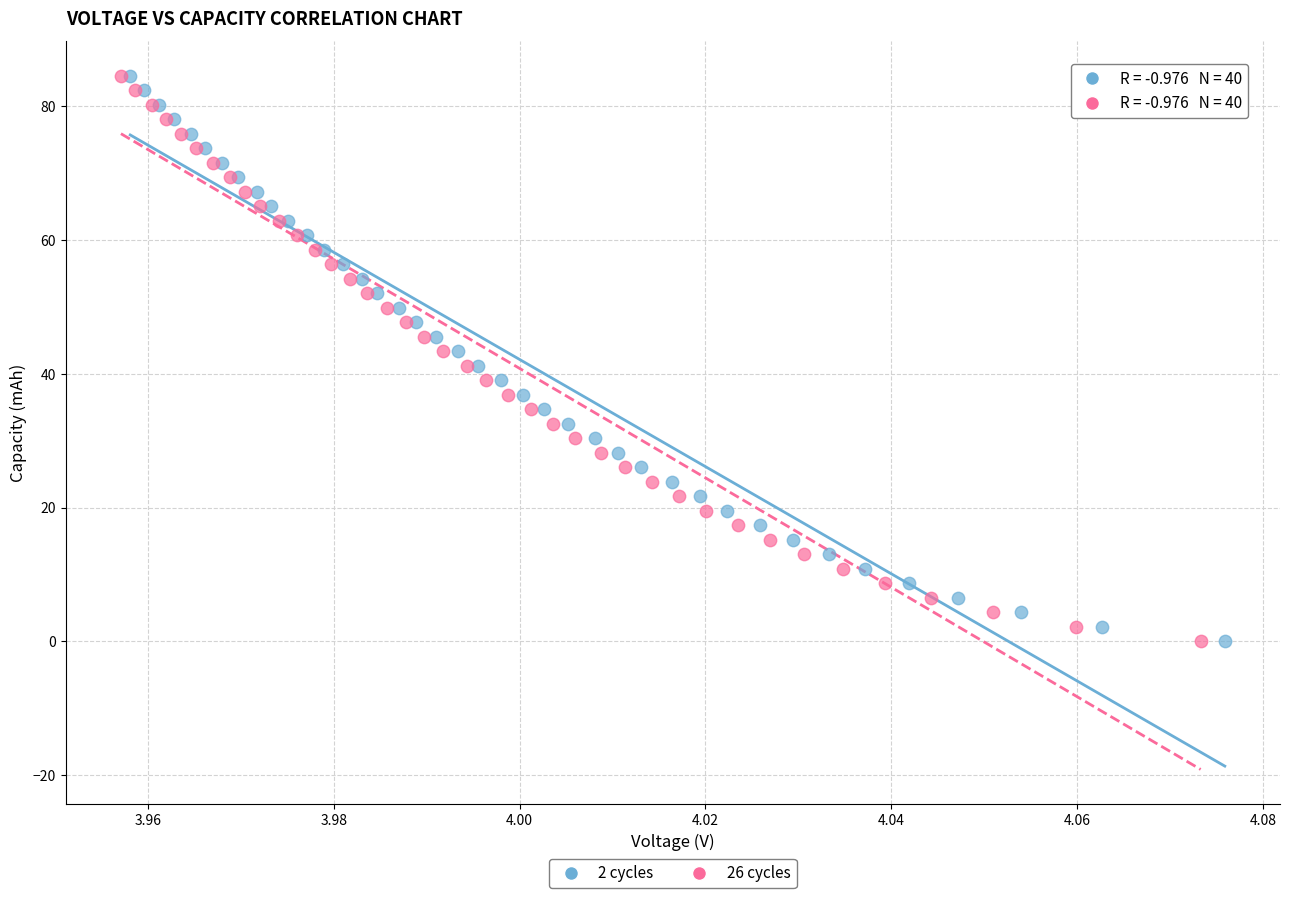

Which series has the largest Y range (max minus min)?

2 cycles